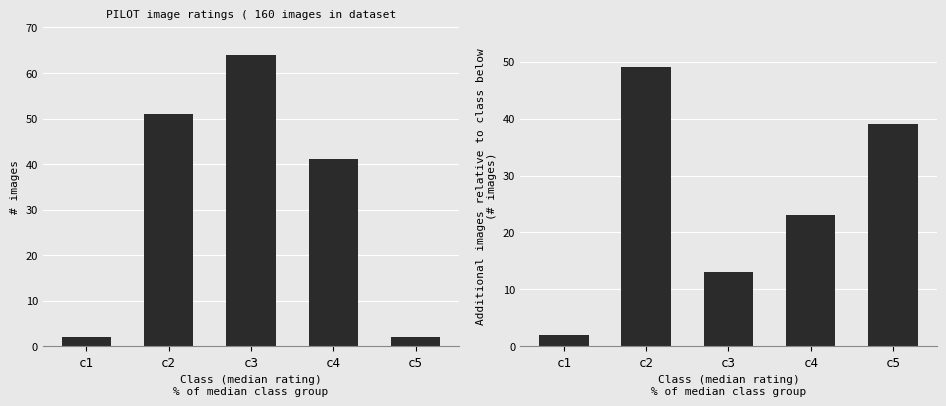

Reading left to right, what are all the values shown in this chart?

Count of img_id: c1=2	c2=51	c3=64	c4=41	c5=2
Incremental count: c1=2	c2=49	c3=13	c4=23	c5=39